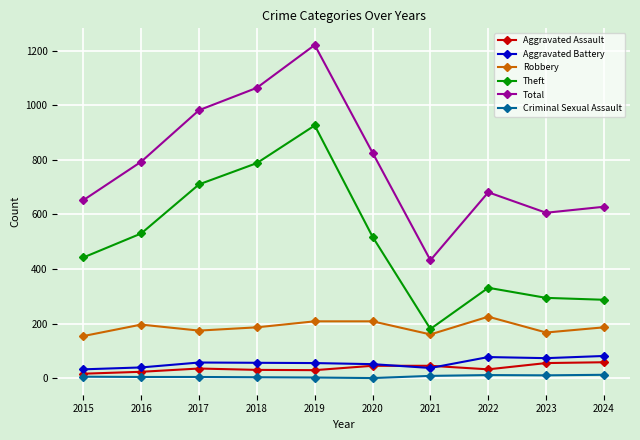

Between 2016 and 2018, which series saw the biggest shift?

Total